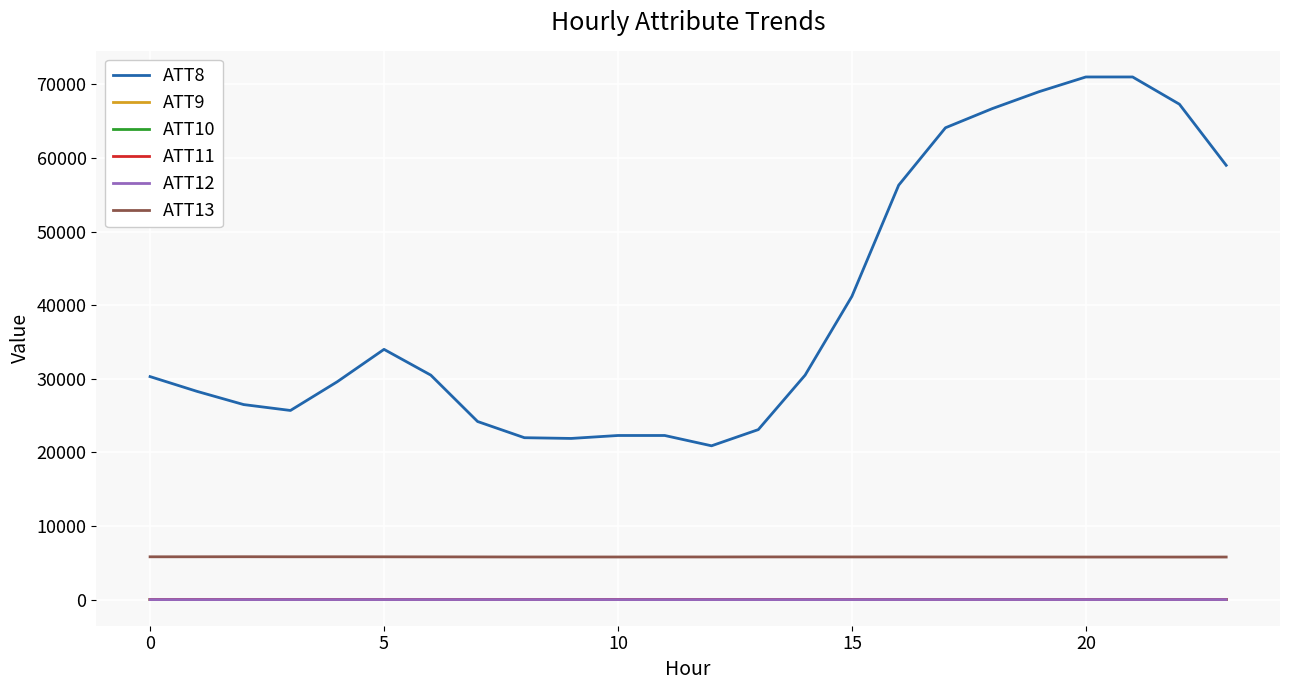

What is the highest value of the ATT8 series?

71000.0